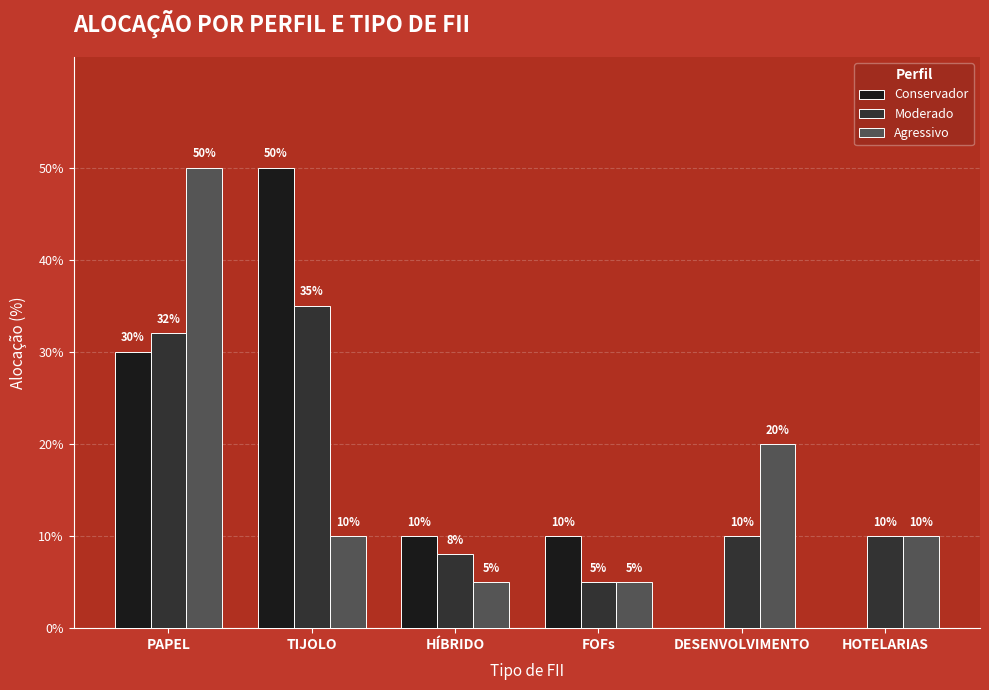

Which category has the lowest value across all series?

DESENVOLVIMENTO